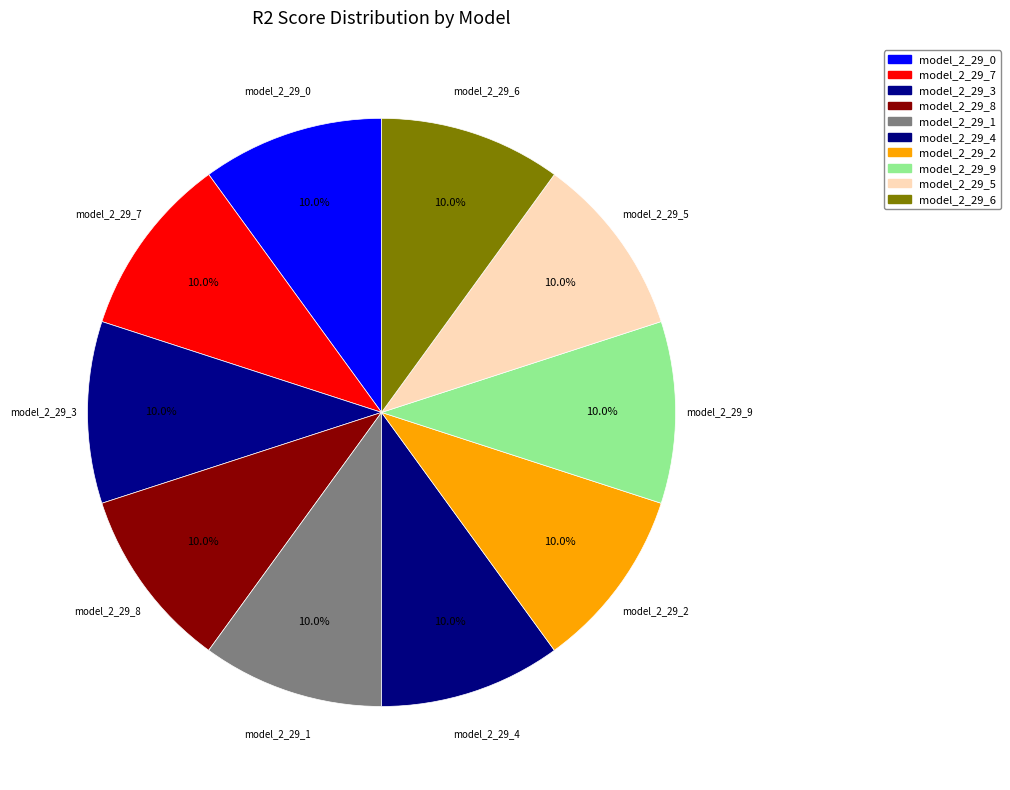

Between model_2_29_0 and model_2_29_4, which is larger?

model_2_29_4